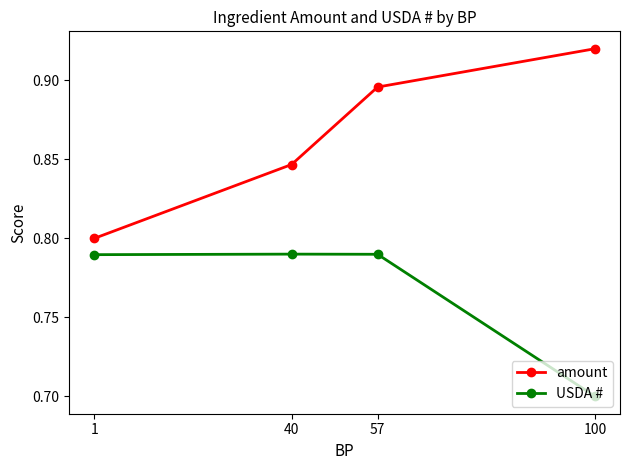

Reading left to right, extract all data points from this chart.

amount: 100=0.9	57=0.9	40=0.8	1=0.8
USDA #: 100=0.7	57=0.8	40=0.8	1=0.8